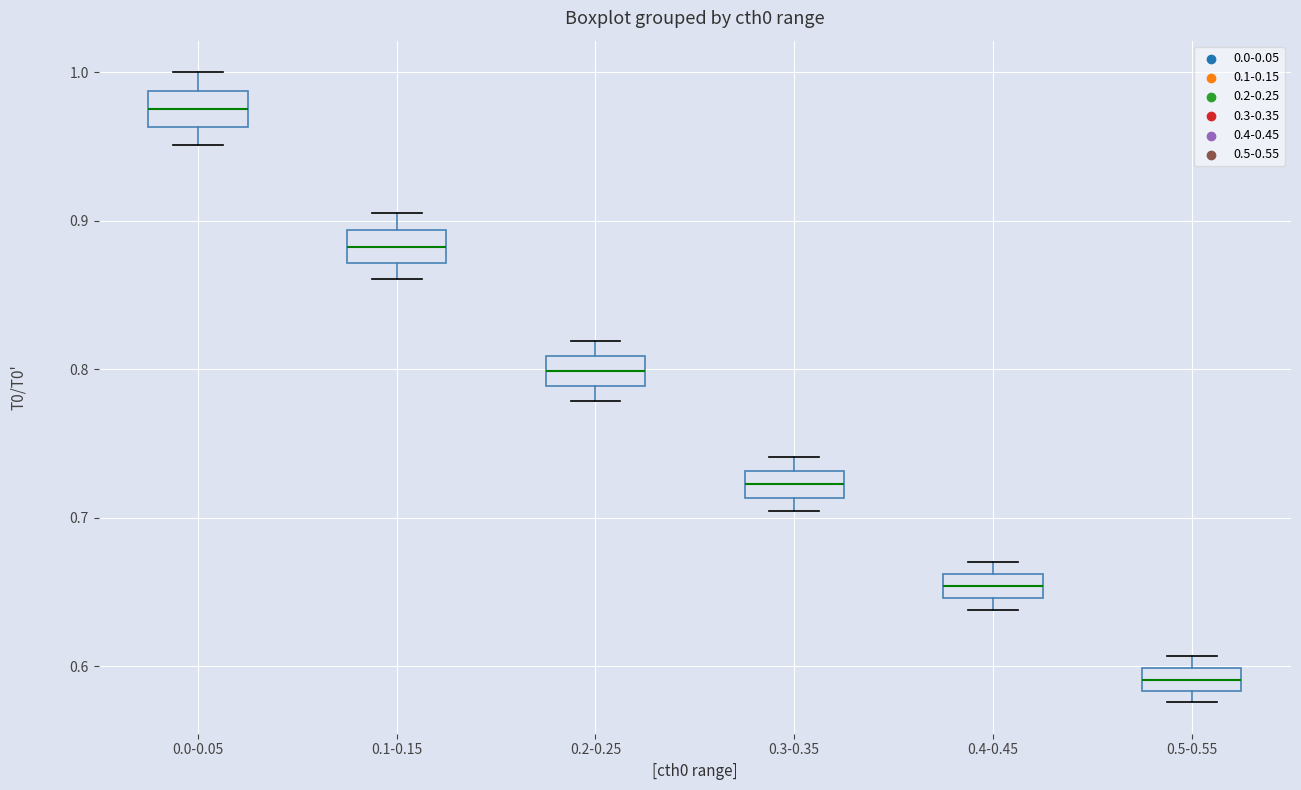

Where is the lower edge of the box for 0.4-0.45 on the y-axis? The values are not printed on the chart, so give them approximately, as read against the axis.

0.65